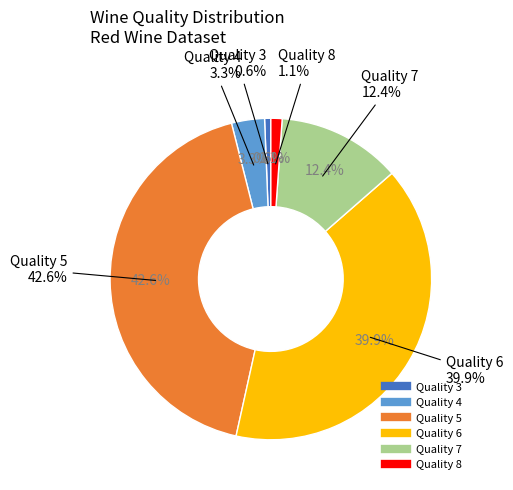

What is the majority slice?

5